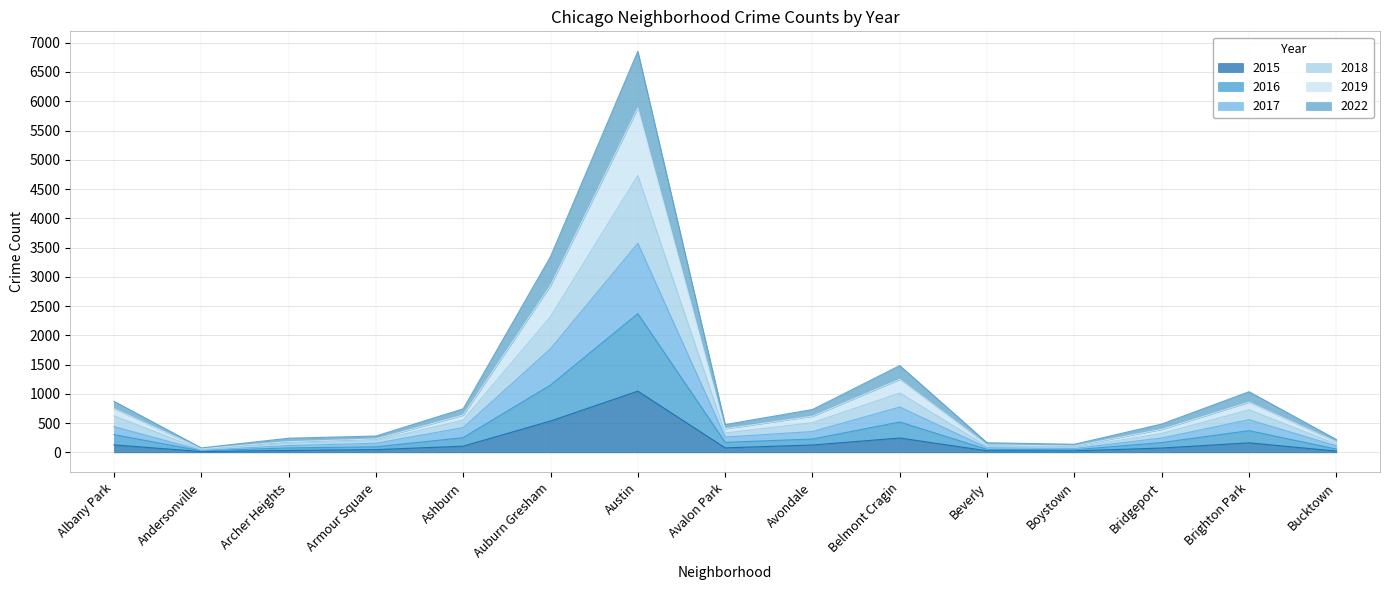

Which has a higher value, Ashburn or Bucktown?

Ashburn